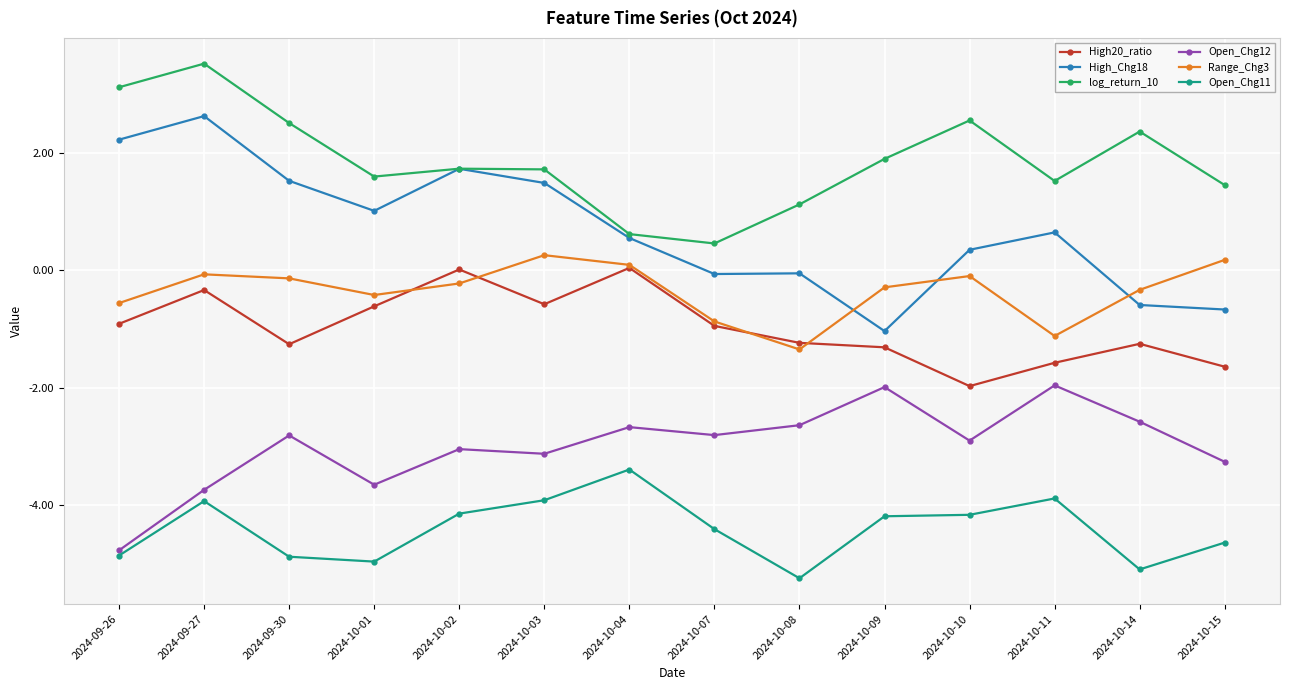

At which label does Range_Chg3 reach its peak?

2024-10-03